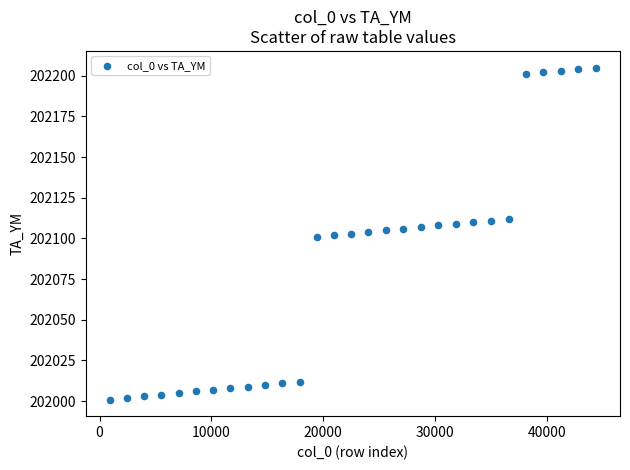

What is the range of Y values (max minus min)?

204